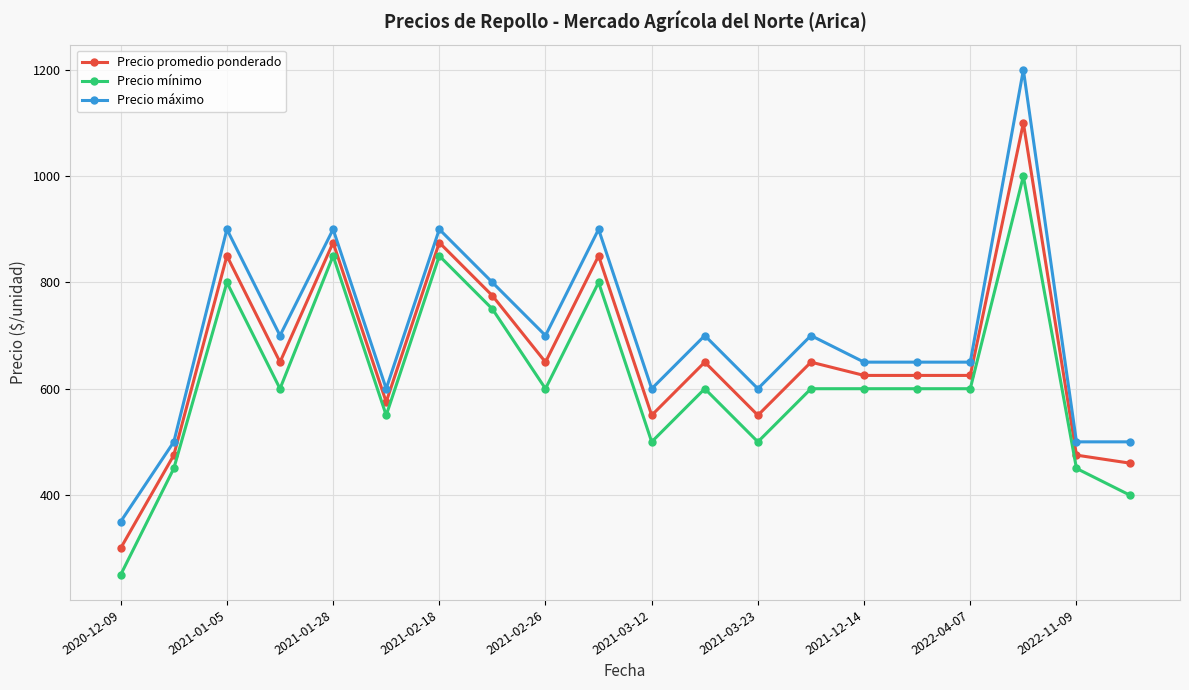

True or false: Precio mínimo and Precio promedio ponderado cross at least once.

False